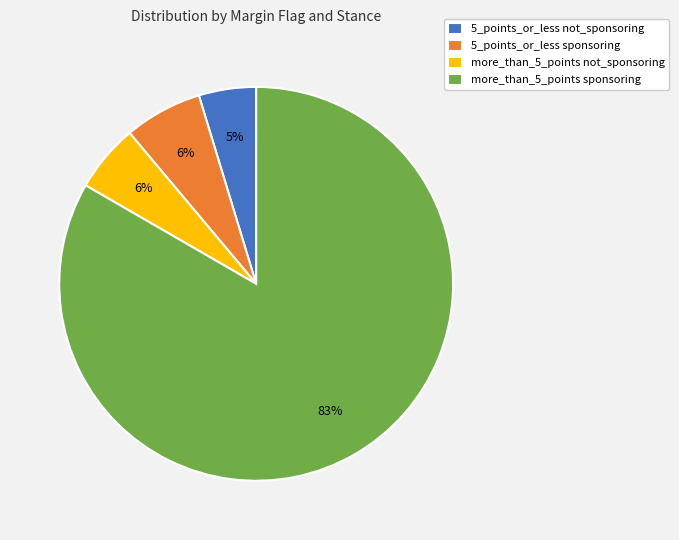

Is 5_points_or_less not_sponsoring the majority of the pie?

No